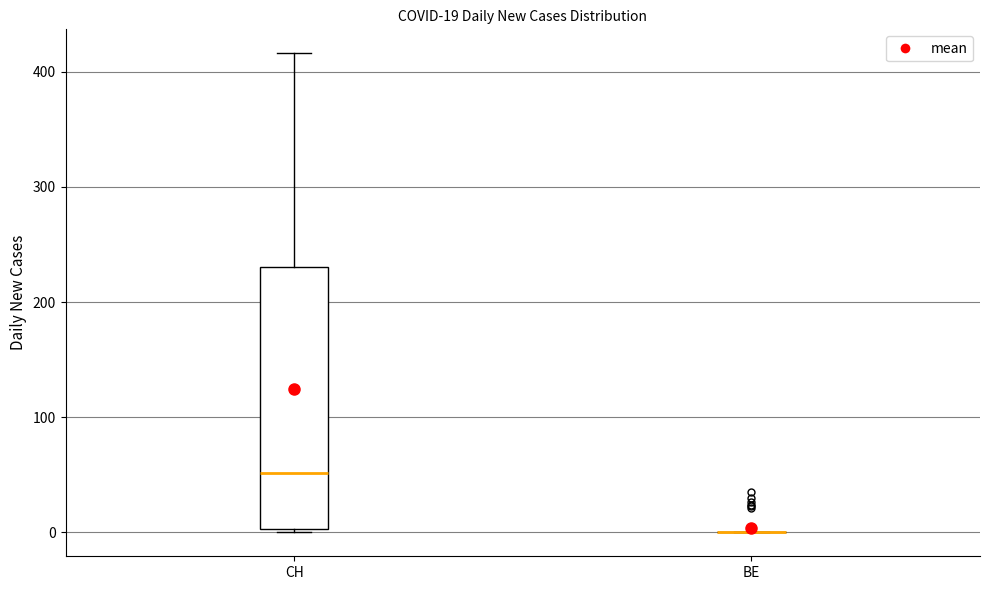

Comparing the boxes themselves (not the whiskers), which one is the tallest?

CH